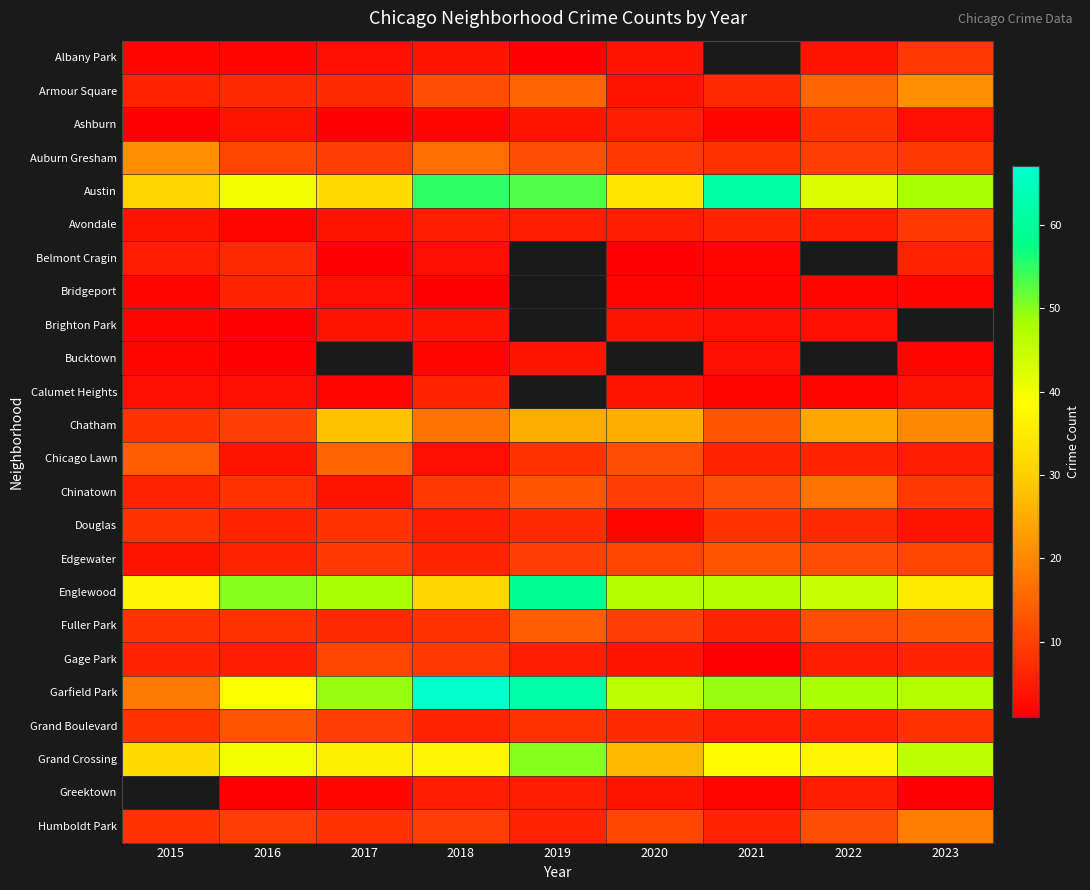

At 2020, list the series in order from largest to smallest.

Bucktown, Englewood, Garfield Park, Austin, Grand Crossing, Chatham, Chicago Lawn, Edgewater, Humboldt Park, Chinatown, Fuller Park, Auburn Gresham, Grand Boulevard, Ashburn, Avondale, Albany Park, Armour Square, Brighton Park, Calumet Heights, Gage Park, Greektown, Bridgeport, Douglas, Belmont Cragin